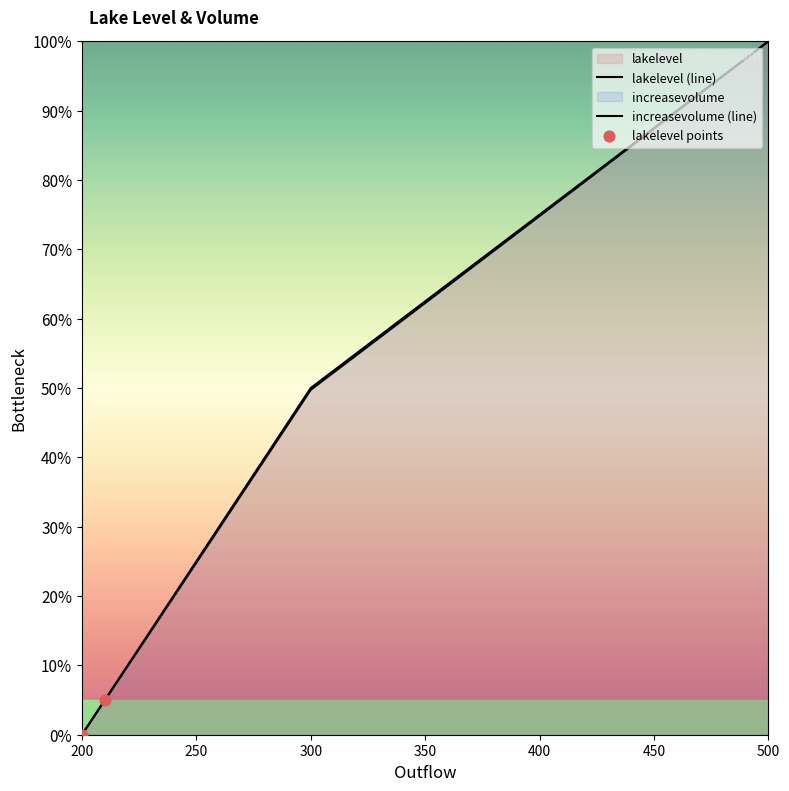

Which series contains the lowest Y value?

lakelevel